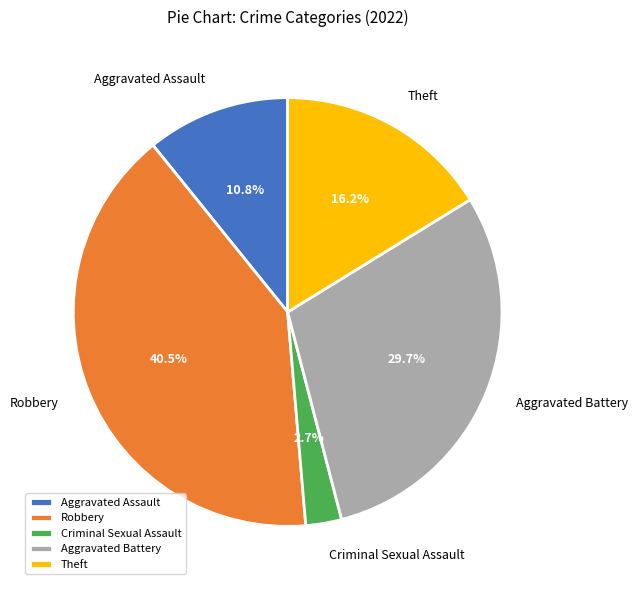

What is the total percentage of Theft and Aggravated Assault?

27.0%